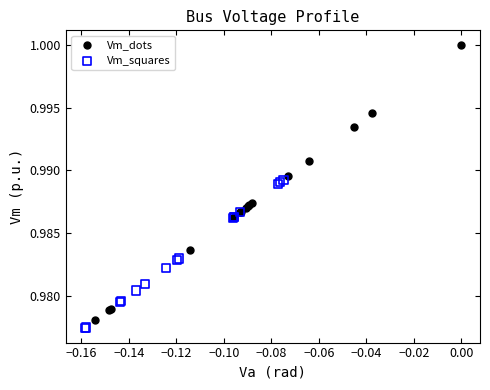

Which series contains the highest Y value?

Vm_dots